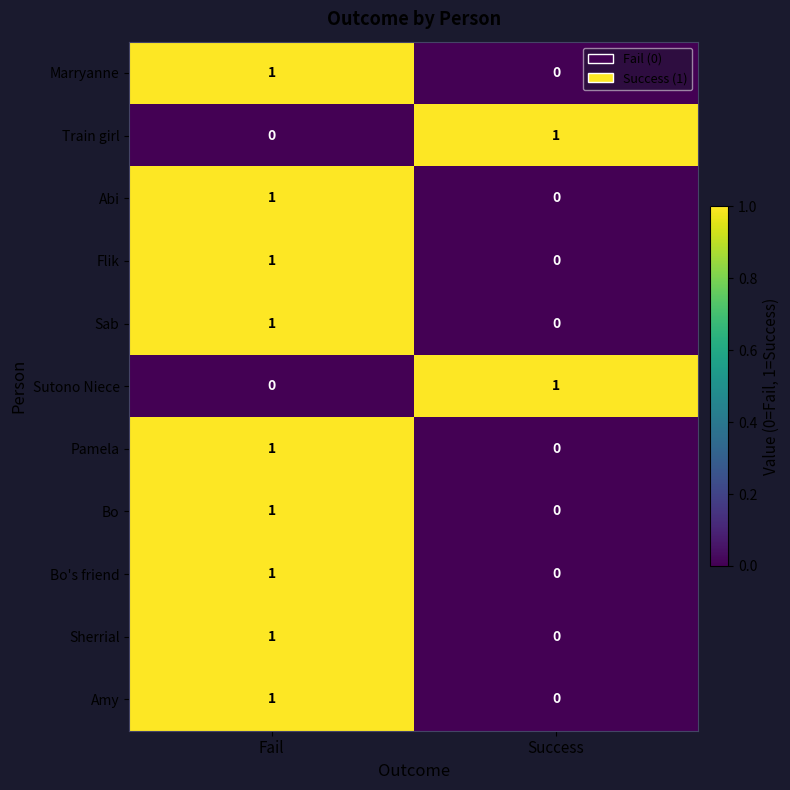

How many categories are shown in the chart?

2